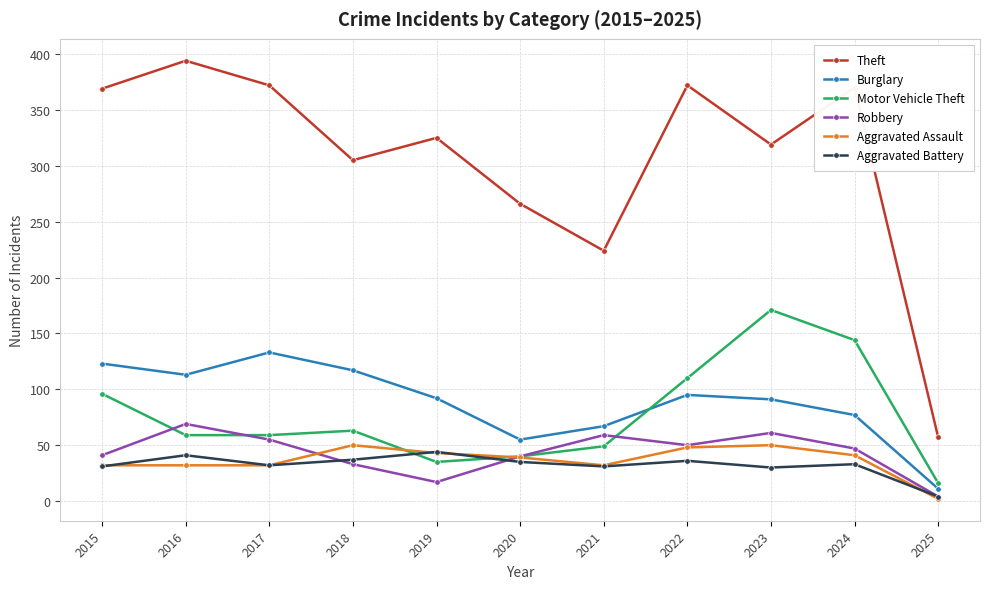

True or false: Theft and Aggravated Battery intersect in this chart.

False